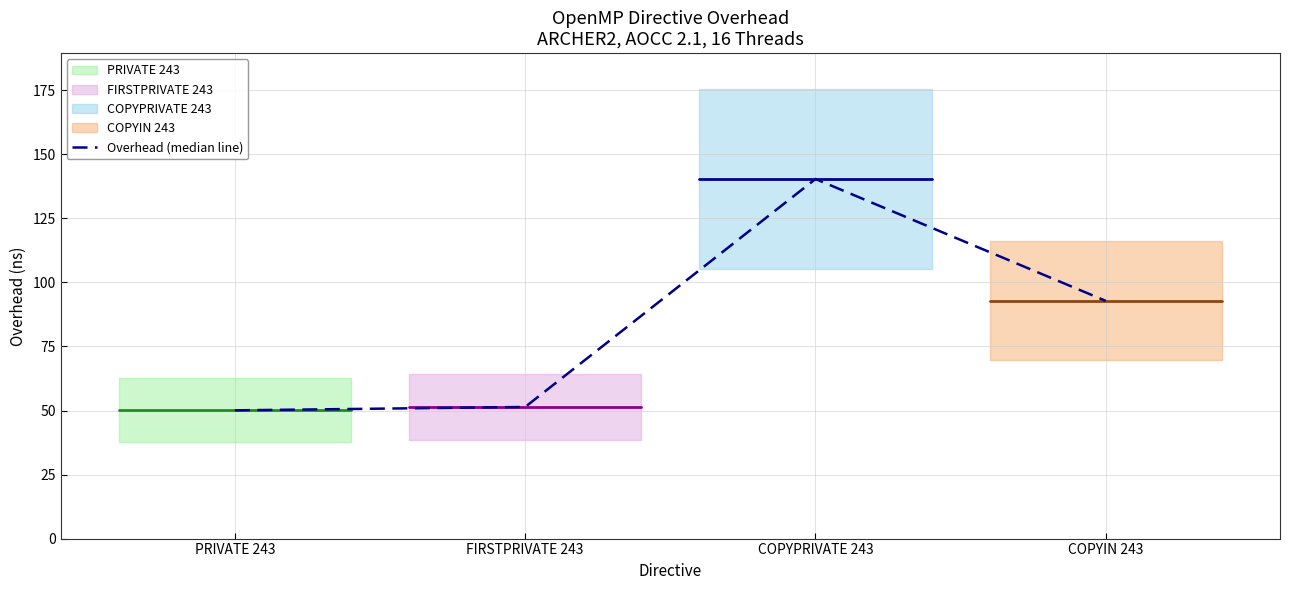

Does the chart display data point markers on the line(s)?

No